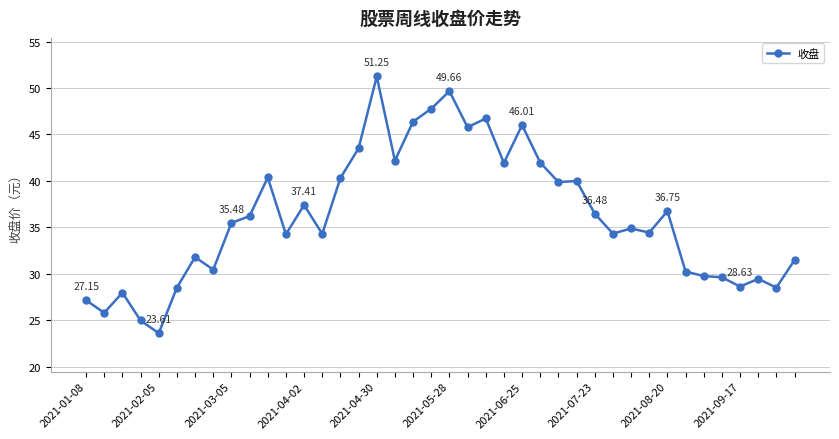

What is the difference between the maximum and minimum values?

27.6